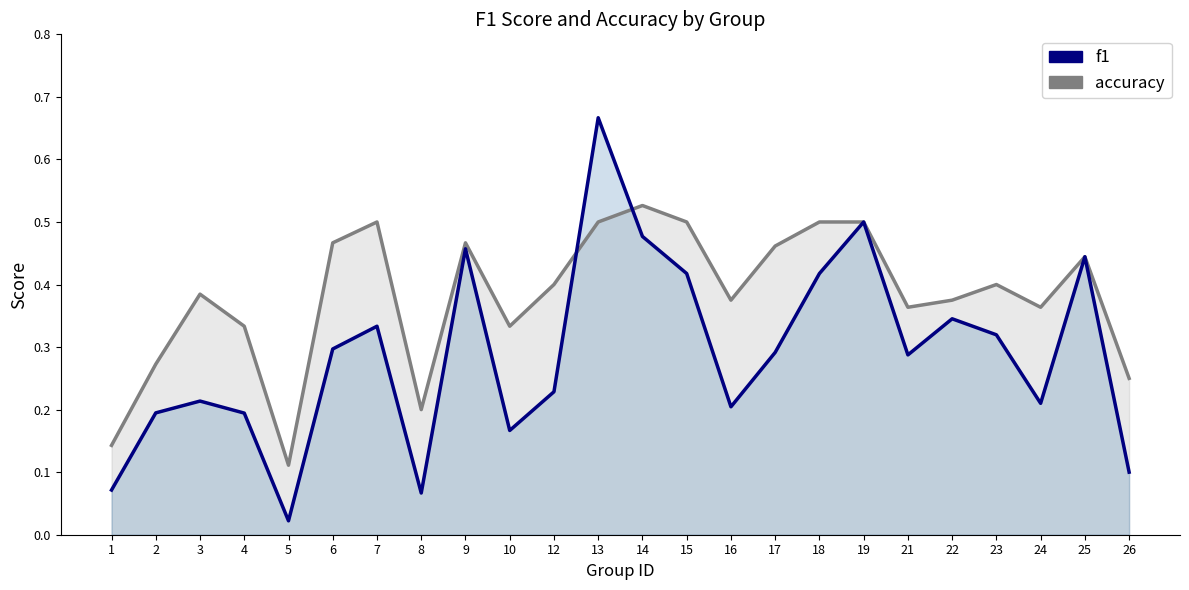

What is the difference between the accuracy values at 23 and 17?

0.1